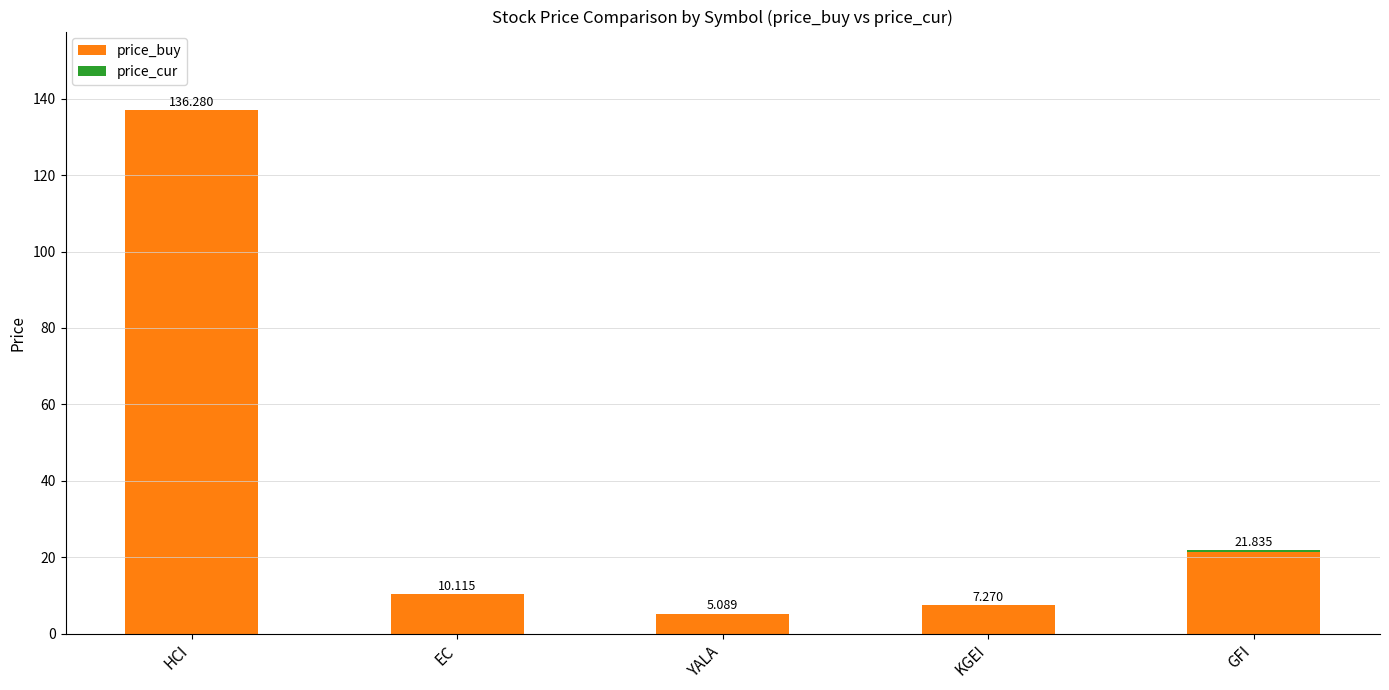

What is the total value across all series at HCI?

137.0